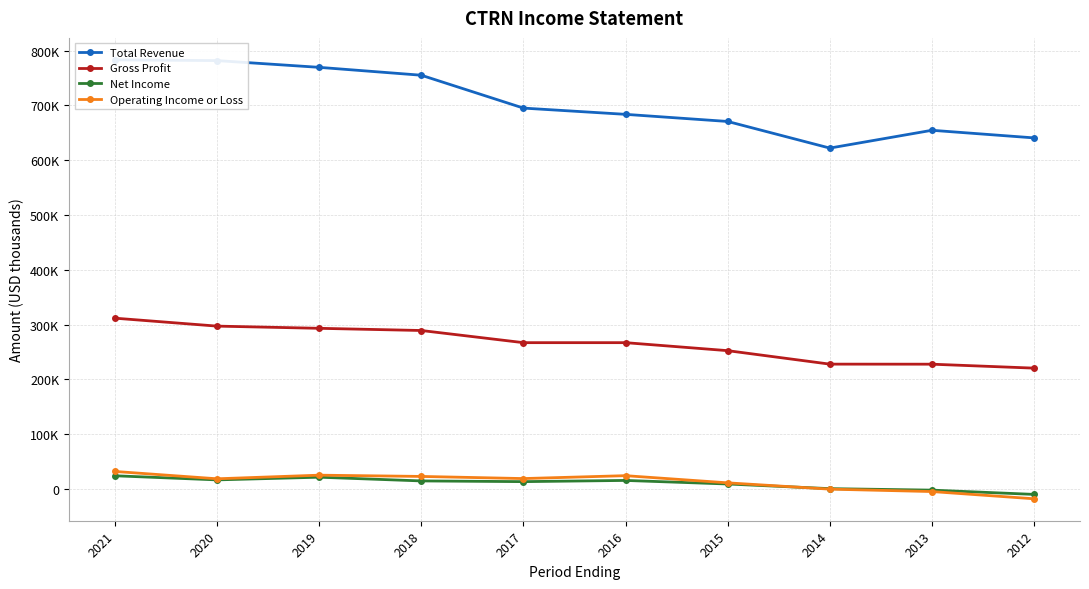

What is the average value of the Operating Income or Loss series?

12930